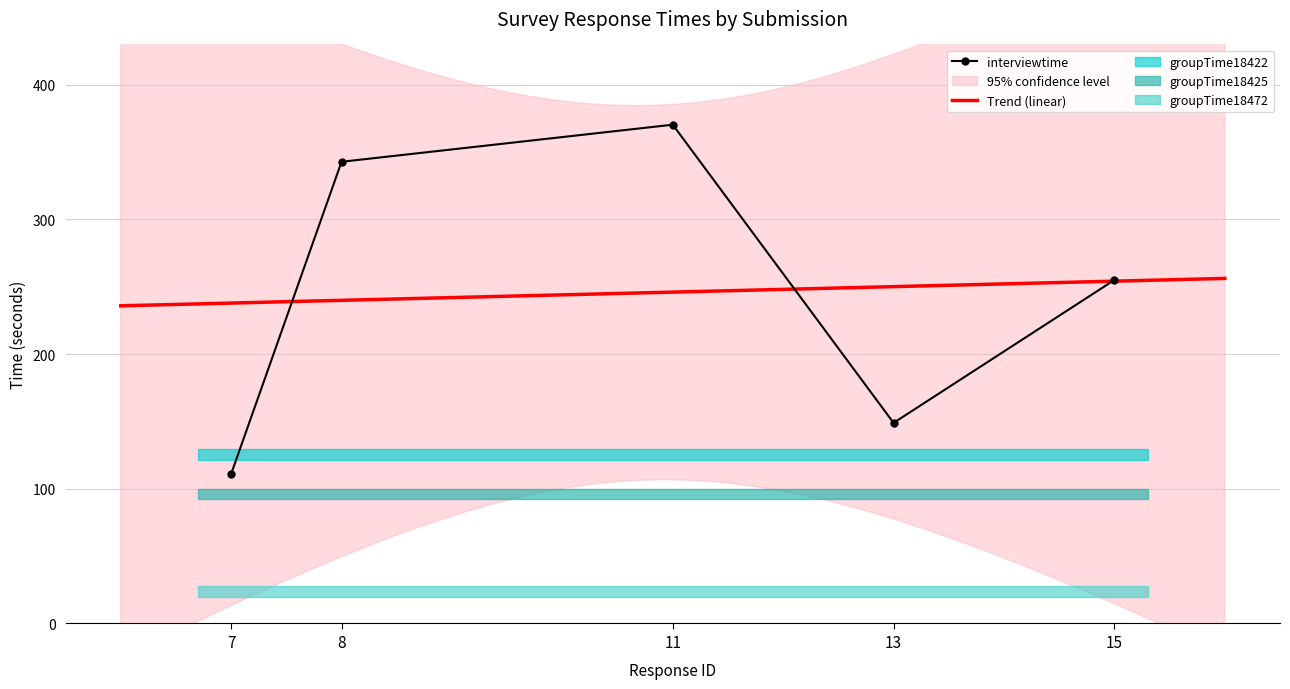

The value of interviewtime at 11 is 569.8. True or false?

False